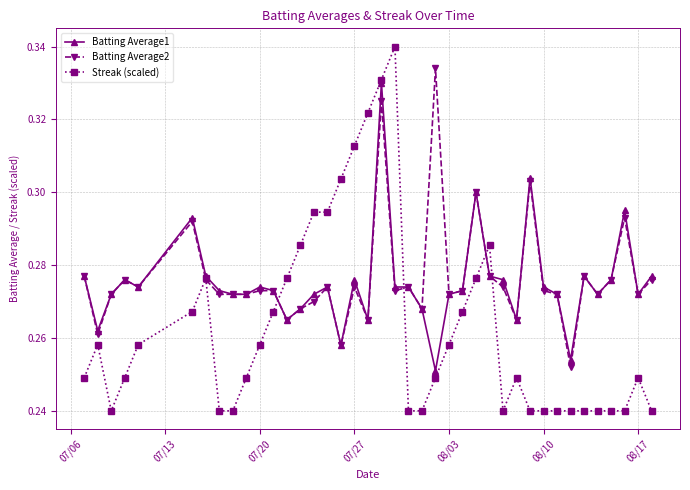

How many lines are shown in the chart?

3